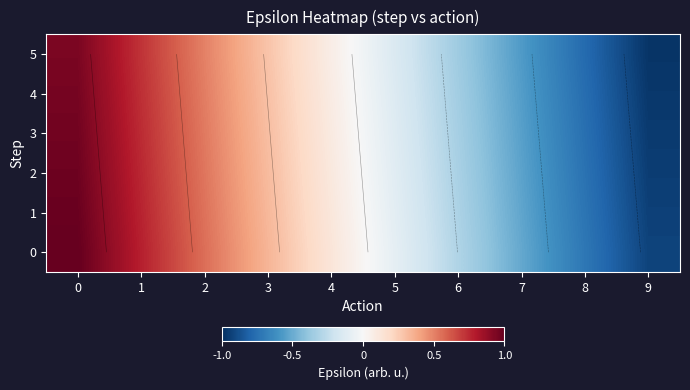

Which category has the lowest value across all series?

9